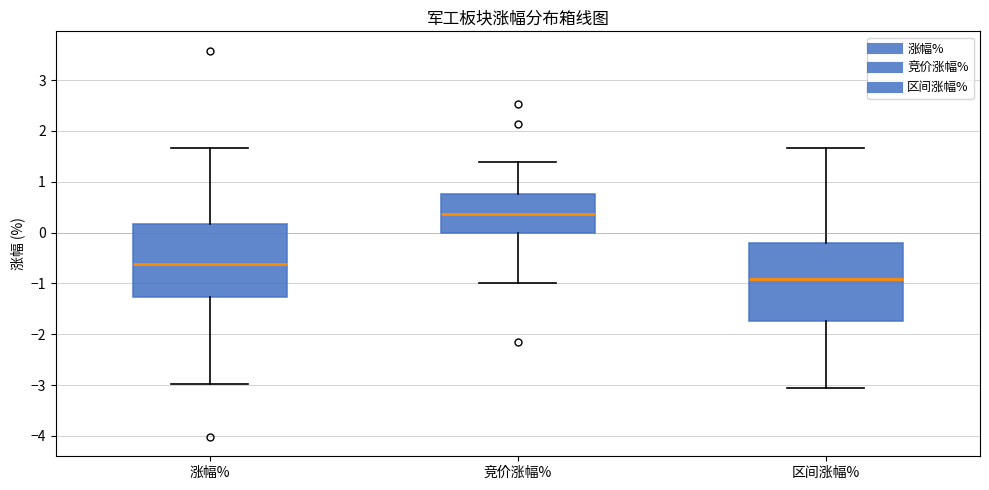

Where does the lower whisker of the box for 区间涨幅% end on the y-axis? The values are not printed on the chart, so give them approximately, as read against the axis.

-3.1